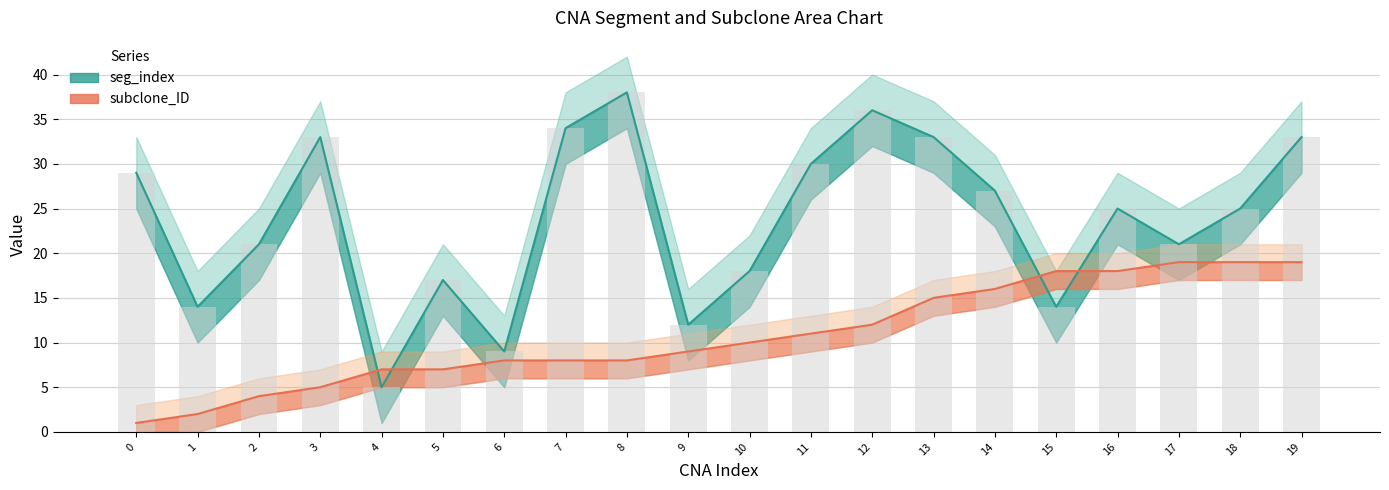

What is the difference between the maximum and minimum values in the seg_index series?

33